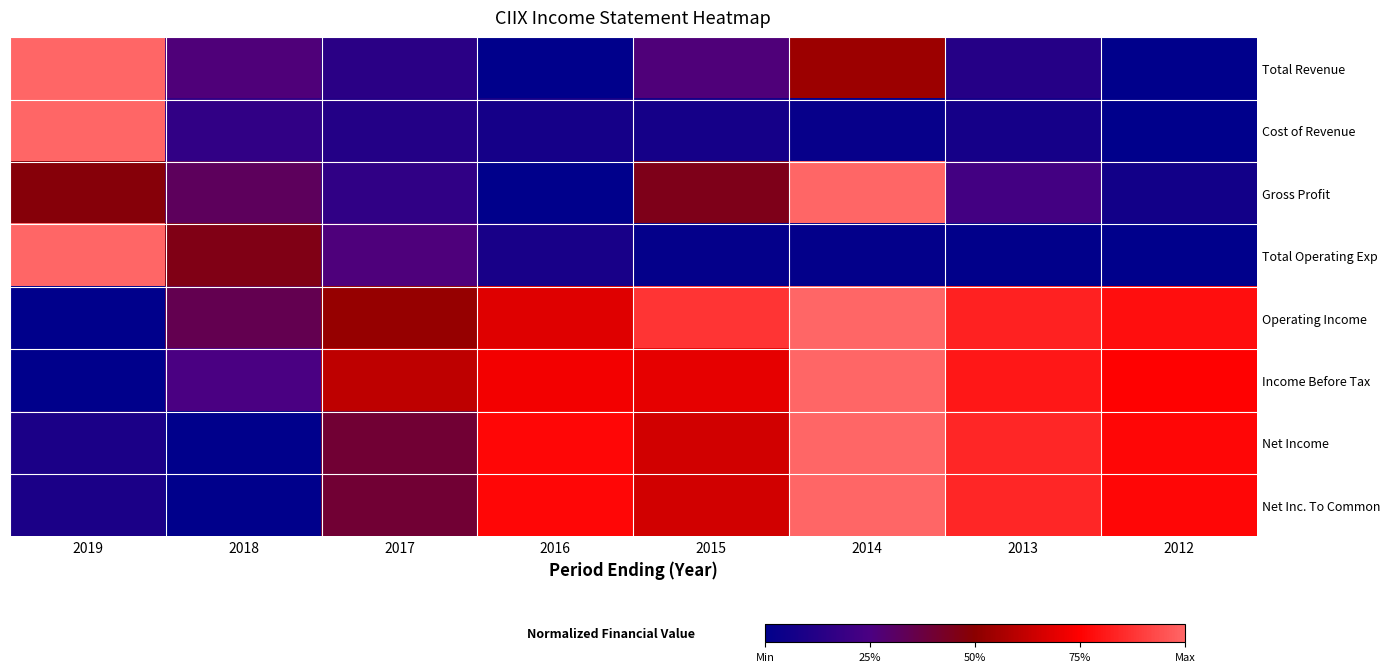

Reading left to right, transcribe all the data shown in this chart.

Total Revenue: 2019=1.0	2018=0.3	2017=0.1	2016=0.0	2015=0.3	2014=0.5	2013=0.1	2012=0.0
Cost of Revenue: 2019=1.0	2018=0.2	2017=0.1	2016=0.1	2015=0.1	2014=0.0	2013=0.1	2012=0.0
Gross Profit: 2019=0.5	2018=0.3	2017=0.2	2016=0.0	2015=0.5	2014=1.0	2013=0.2	2012=0.1
Total Operating Exp: 2019=1.0	2018=0.5	2017=0.3	2016=0.1	2015=0.0	2014=0.0	2013=0.0	2012=0.0
Operating Income: 2019=0.0	2018=0.3	2017=0.5	2016=0.7	2015=0.9	2014=1.0	2013=0.8	2012=0.8
Income Before Tax: 2019=0.0	2018=0.2	2017=0.6	2016=0.7	2015=0.7	2014=1.0	2013=0.8	2012=0.8
Net Income: 2019=0.1	2018=0.0	2017=0.4	2016=0.8	2015=0.7	2014=1.0	2013=0.8	2012=0.8
Net Inc. To Common: 2019=0.1	2018=0.0	2017=0.4	2016=0.8	2015=0.7	2014=1.0	2013=0.8	2012=0.8